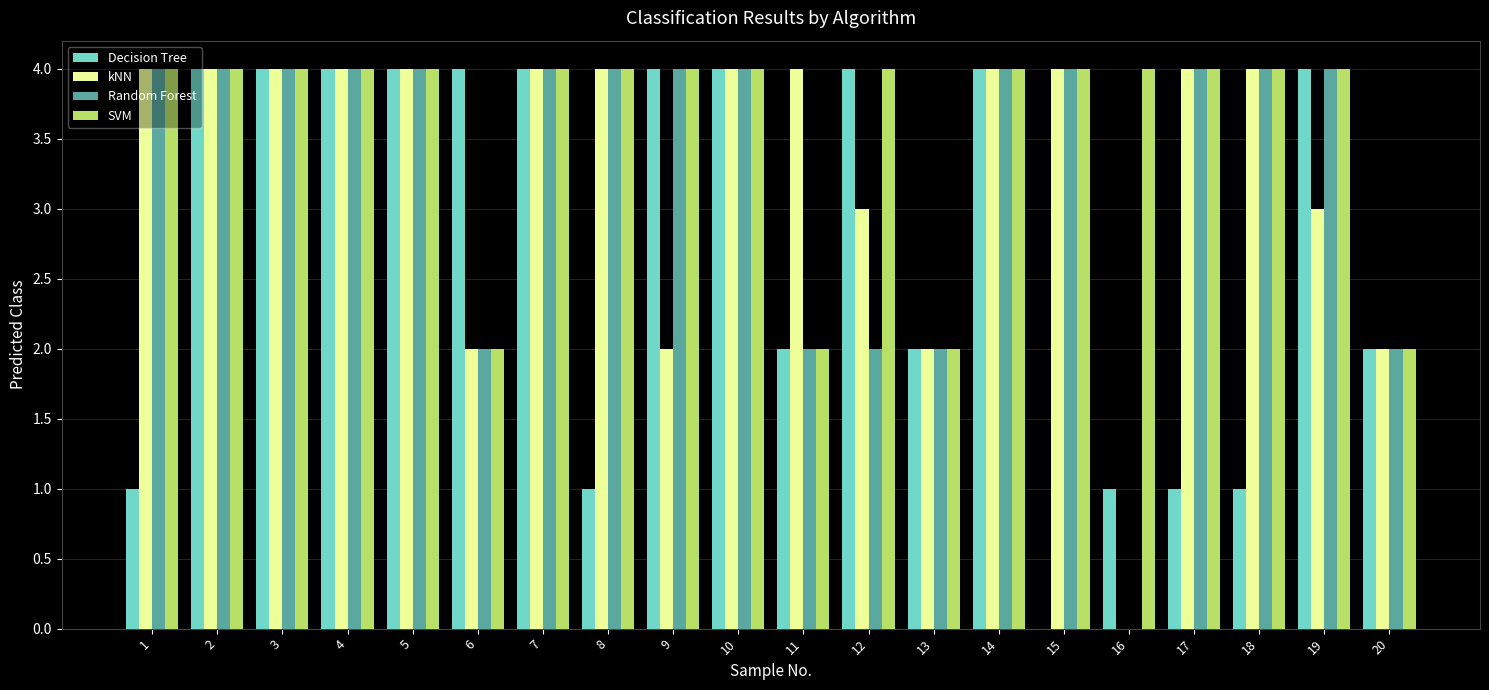

Which series has the largest total across all categories?

SVM